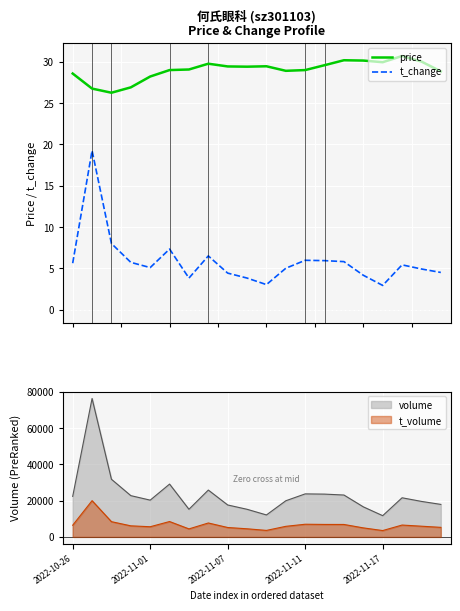

What is the lowest value of the t_change series?

3.0